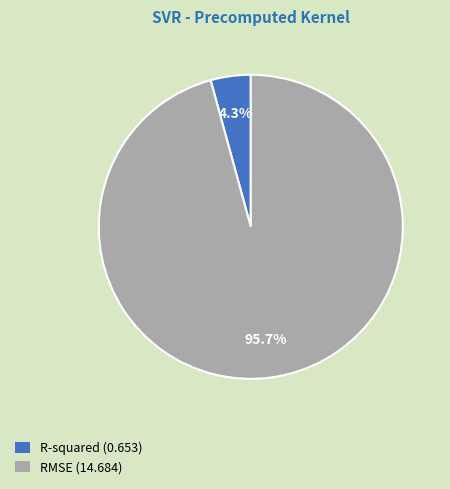

Is RMSE the majority of the pie?

Yes